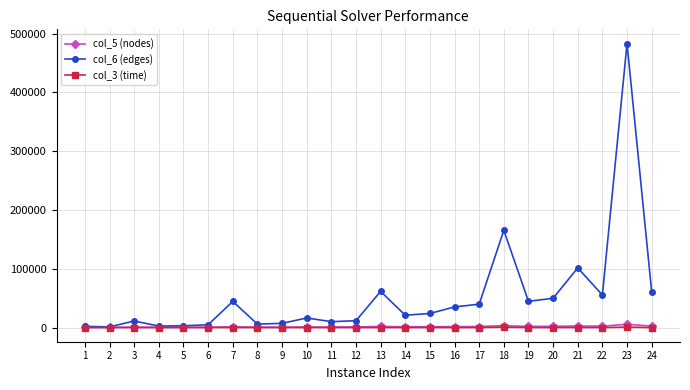

At which label does col_6 (edges) reach its peak?

23